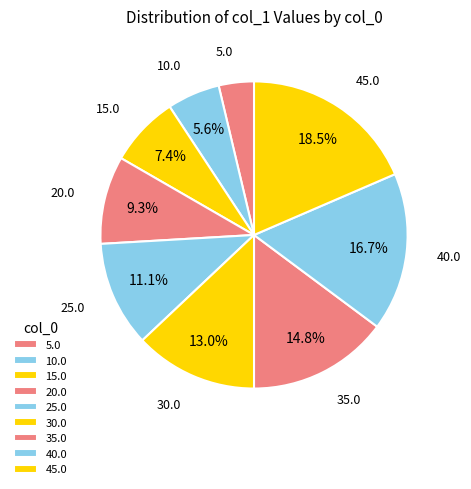

Is there any slice that represents more than half of the pie?

No